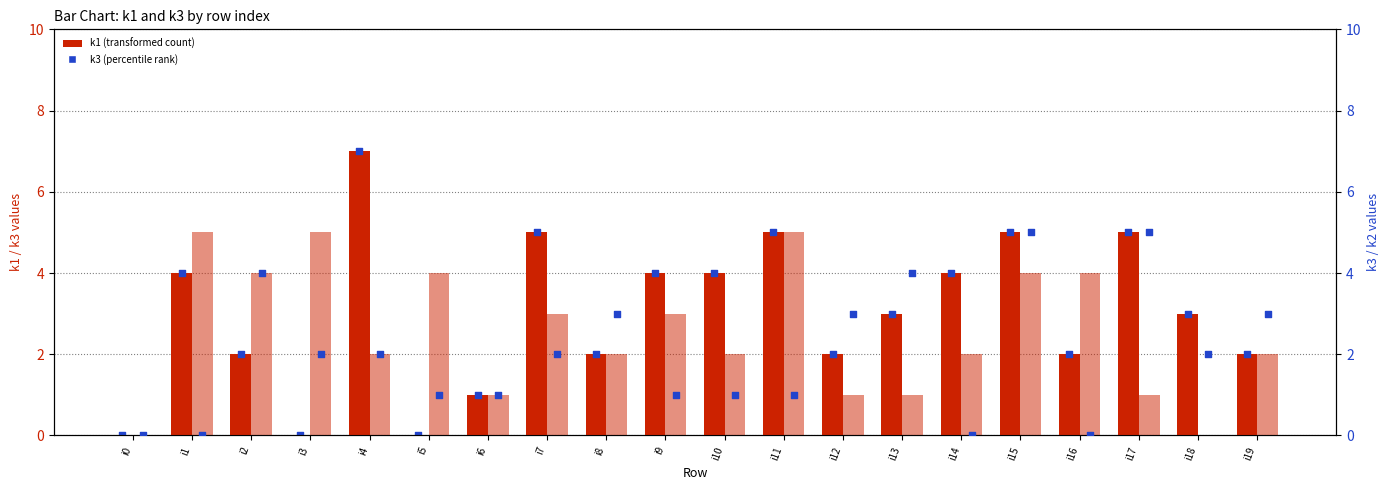

Which series reaches the minimum Y coordinate?

k1